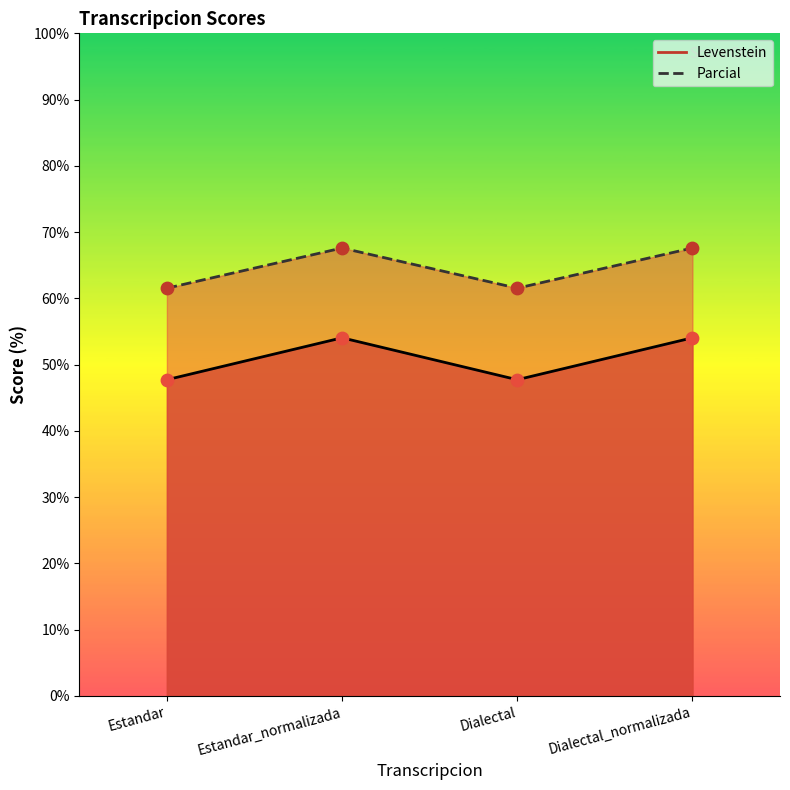

Is the value of Levenstein at Estandar greater than the value of Parcial at Estandar_normalizada?

No